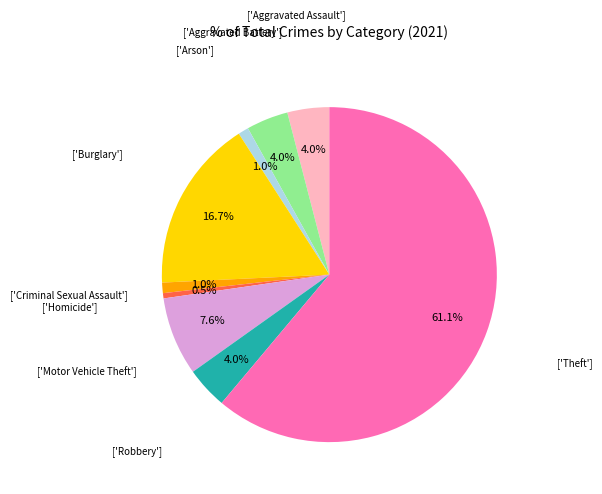

Is there a majority slice in this chart?

Yes